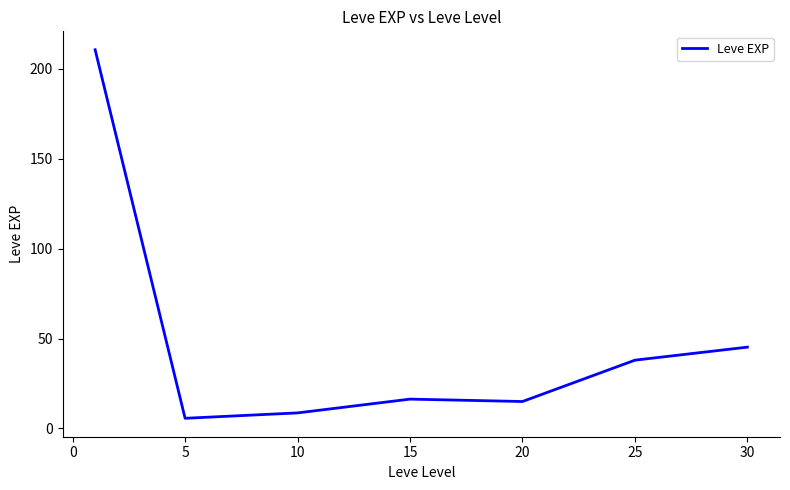

What is the minimum value shown in the chart?

5.7